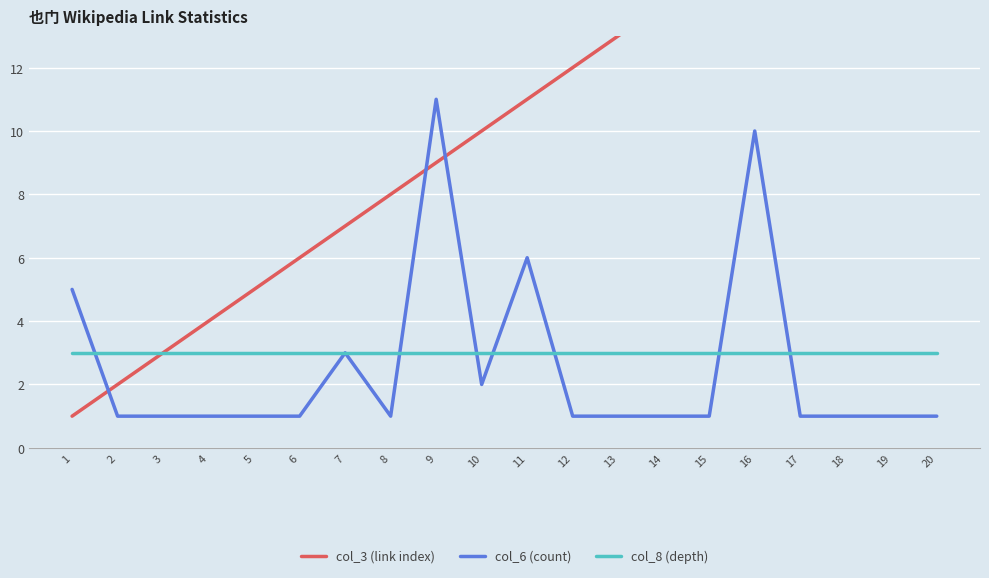

What is the maximum value for col_8 (depth)?

3